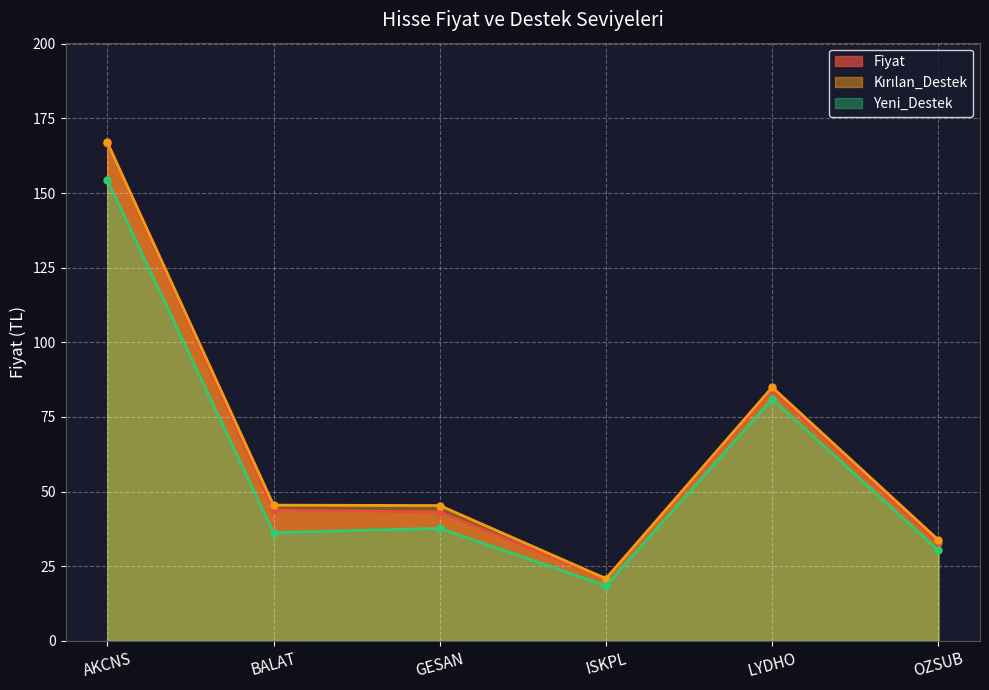

What is the label of the 1st point from the left?

AKCNS